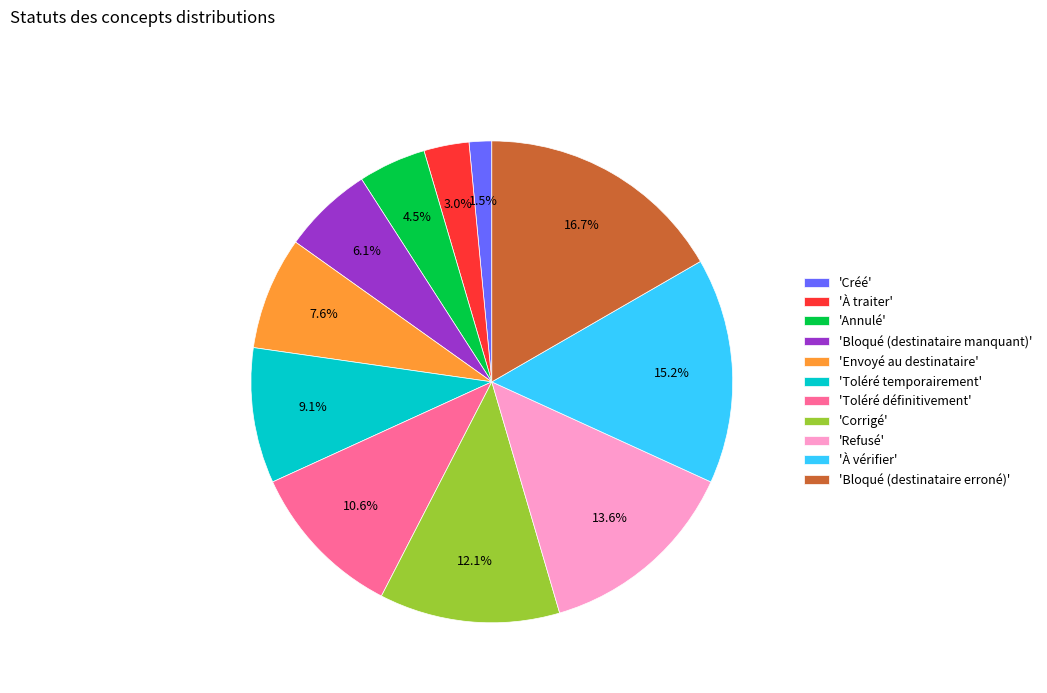

Does 'À traiter' represent more than half of the total?

No